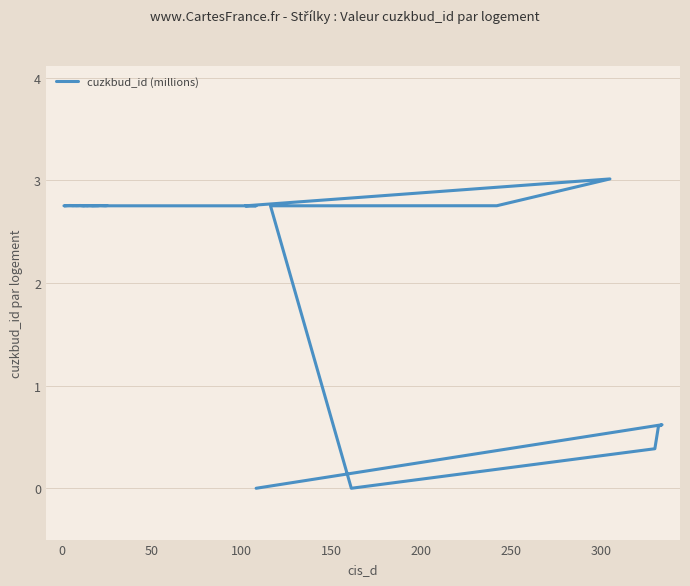

The chart shows a value of 1.2 at 23. True or false?

False